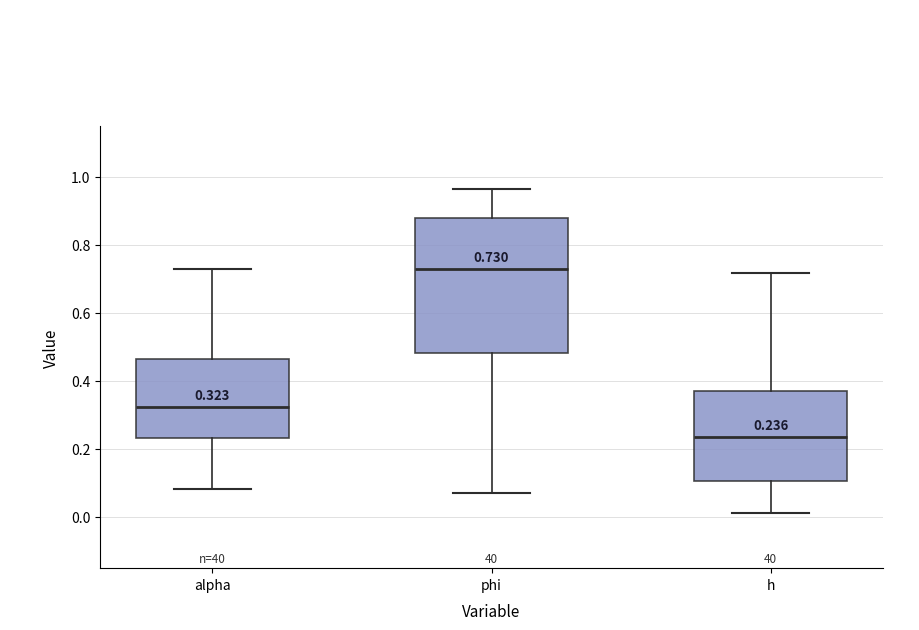

Comparing the boxes themselves (not the whiskers), which one is the tallest?

phi